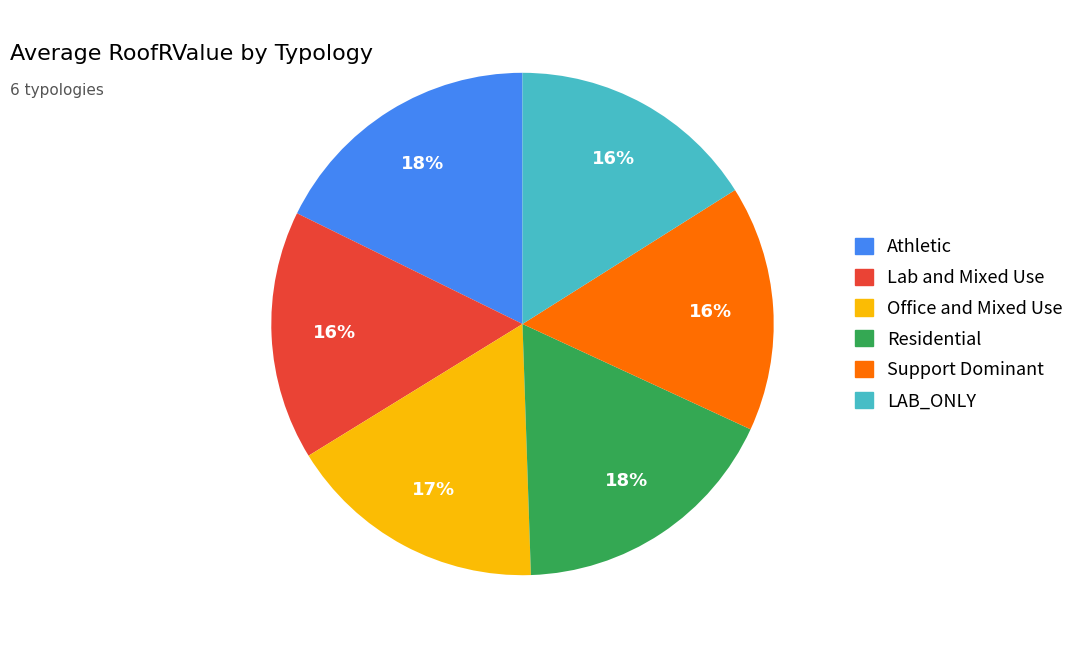

Approximately how many times larger is the value at Support Dominant compared to Residential?

0.9